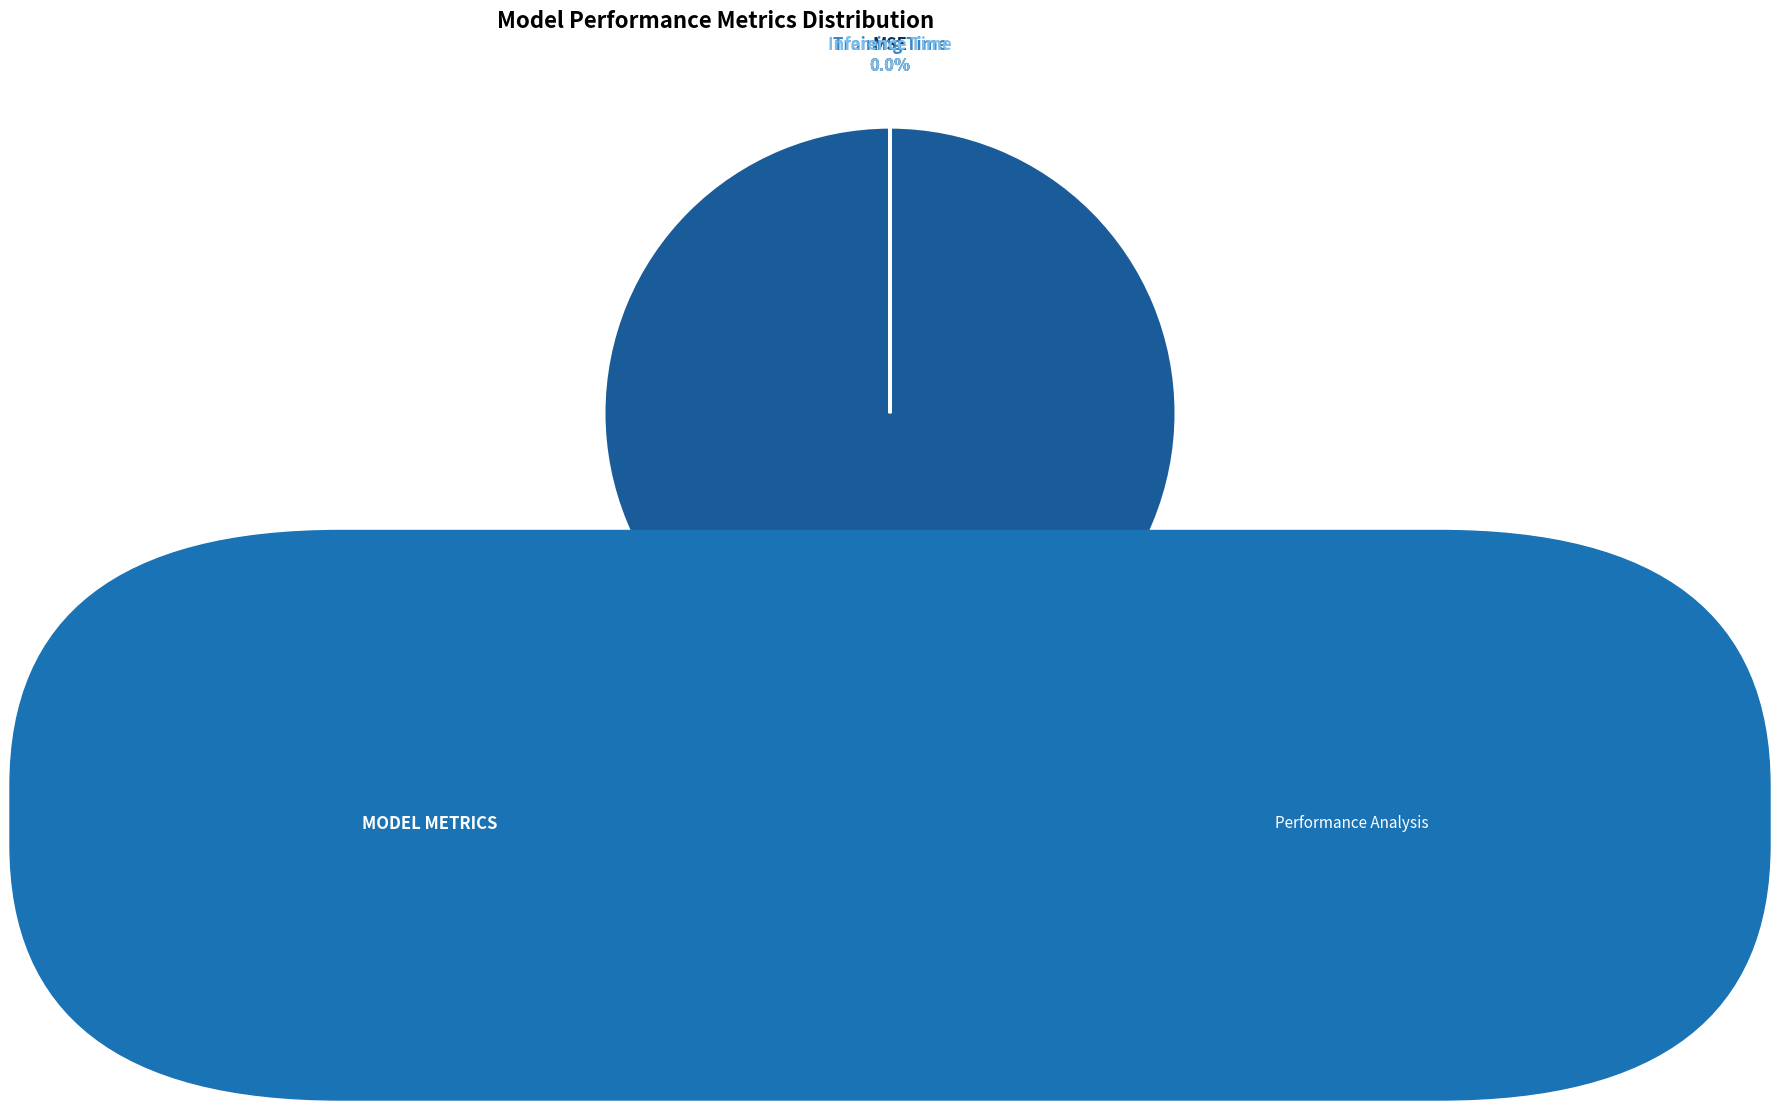

Count the number of slices in the pie.

4